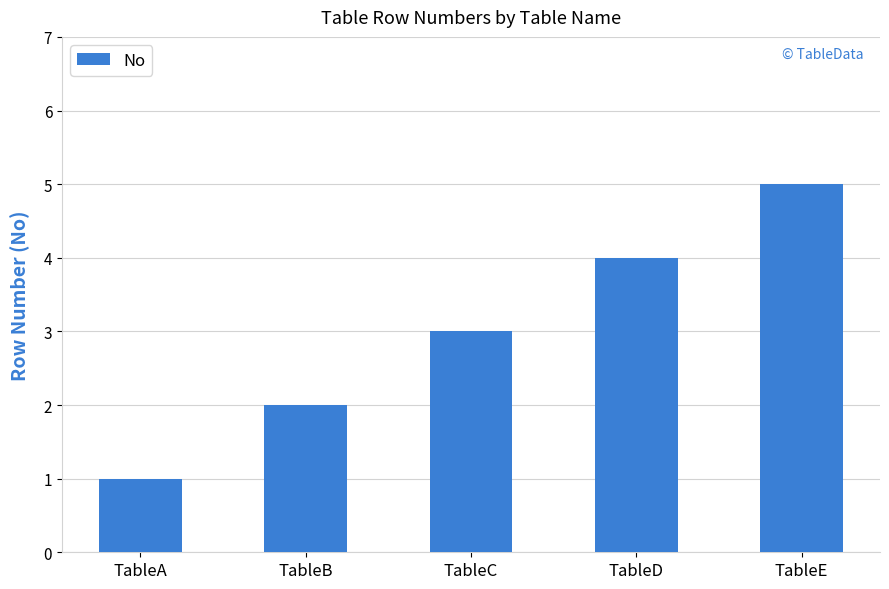

How many data points are less than 3?

2